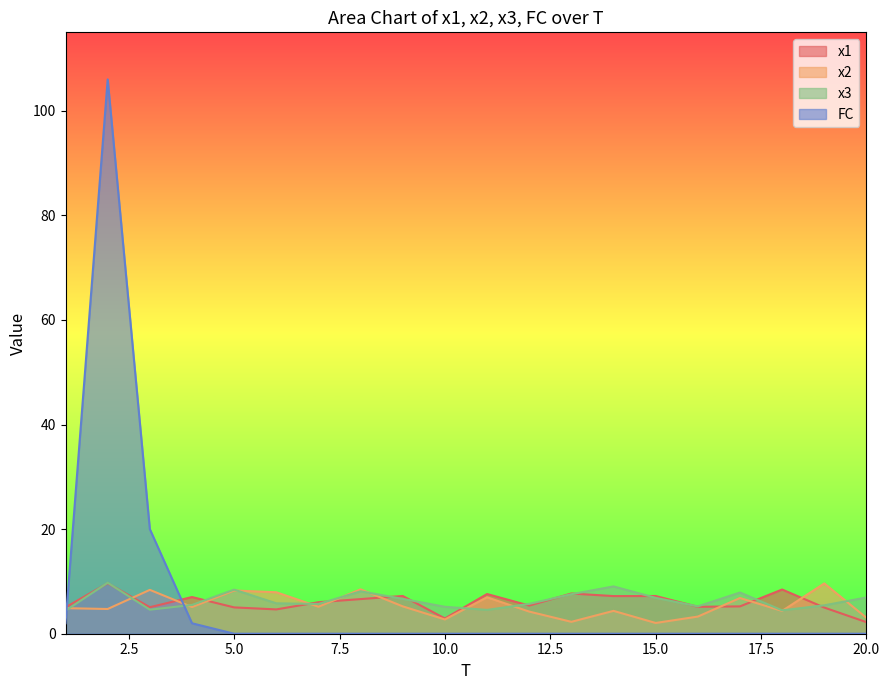

In x1, how many points are higher than both neighbors (excluding endpoints)?

7